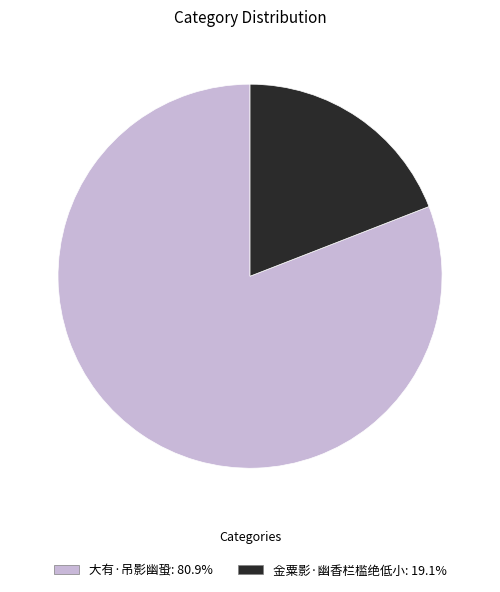

Which slice is the largest?

大有·吊影幽蛩